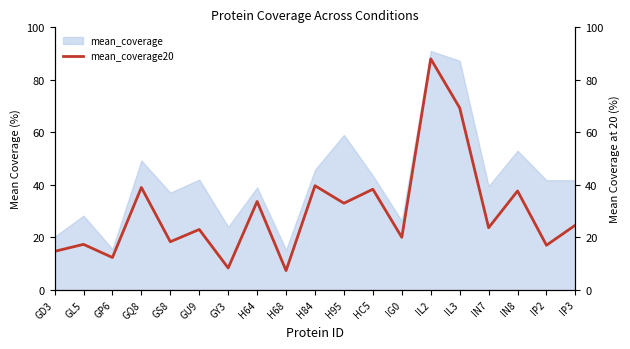

At which label is the value closest to 47?

H84